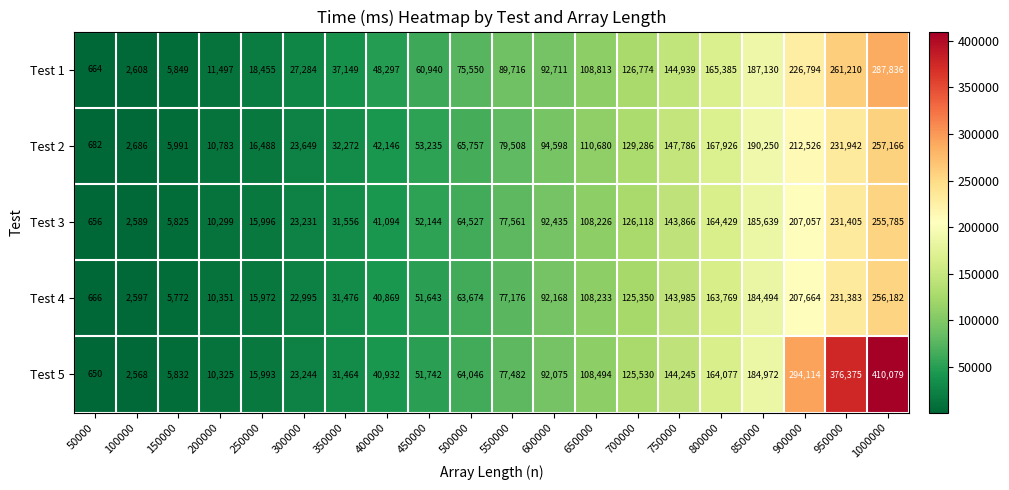

What is the minimum value shown in the chart?

650